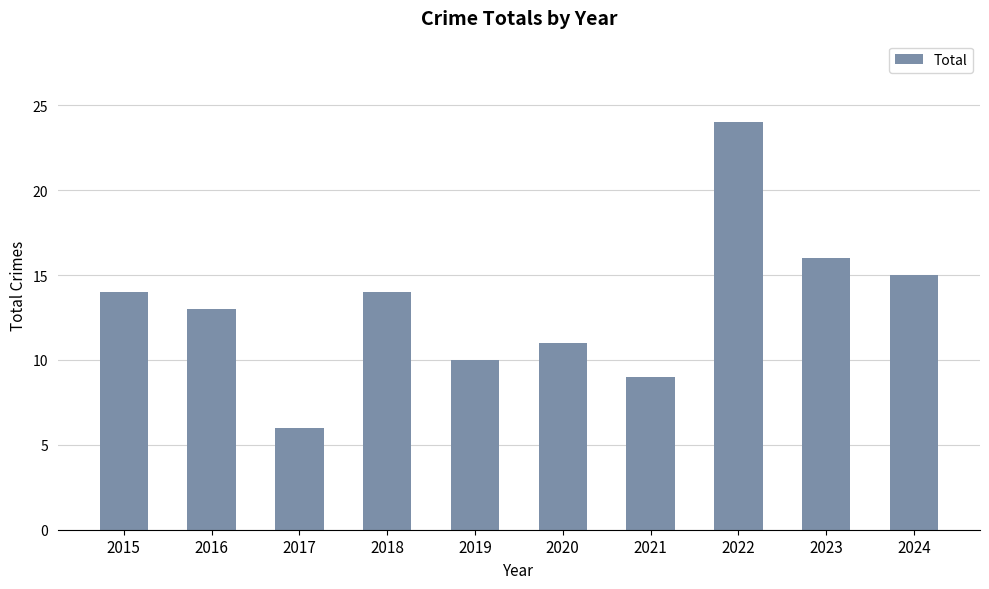

Which has a higher value, 2021 or 2023?

2023